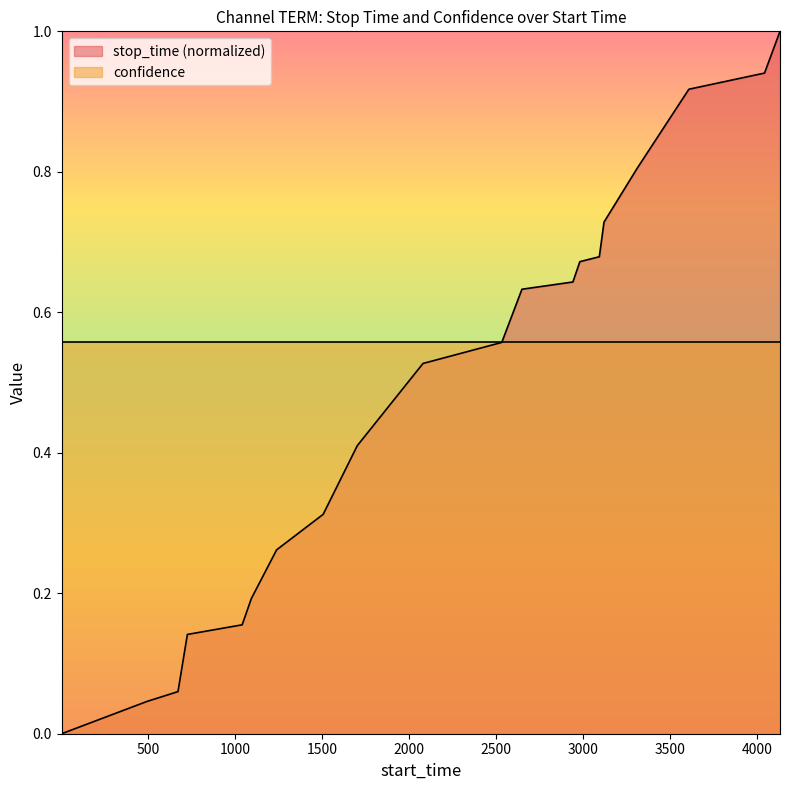

Reading left to right, transcribe all the data shown in this chart.

0.0	0.0	0.1	0.1	0.2	0.2	0.3	0.3	0.4	0.5	0.6	0.6	0.6	0.7	0.7	0.7	0.8	0.9	0.9	1.0